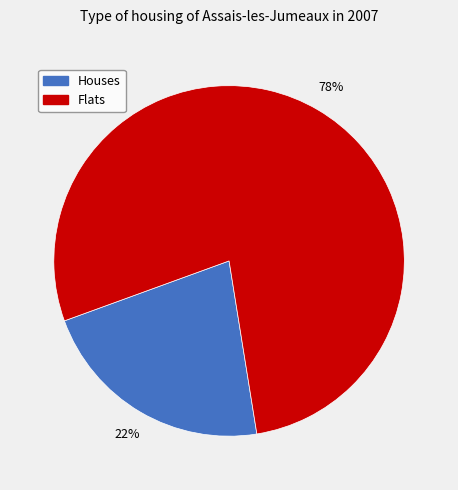

To the nearest percent, what is the difference between the largest and smallest slice percentages?

56%